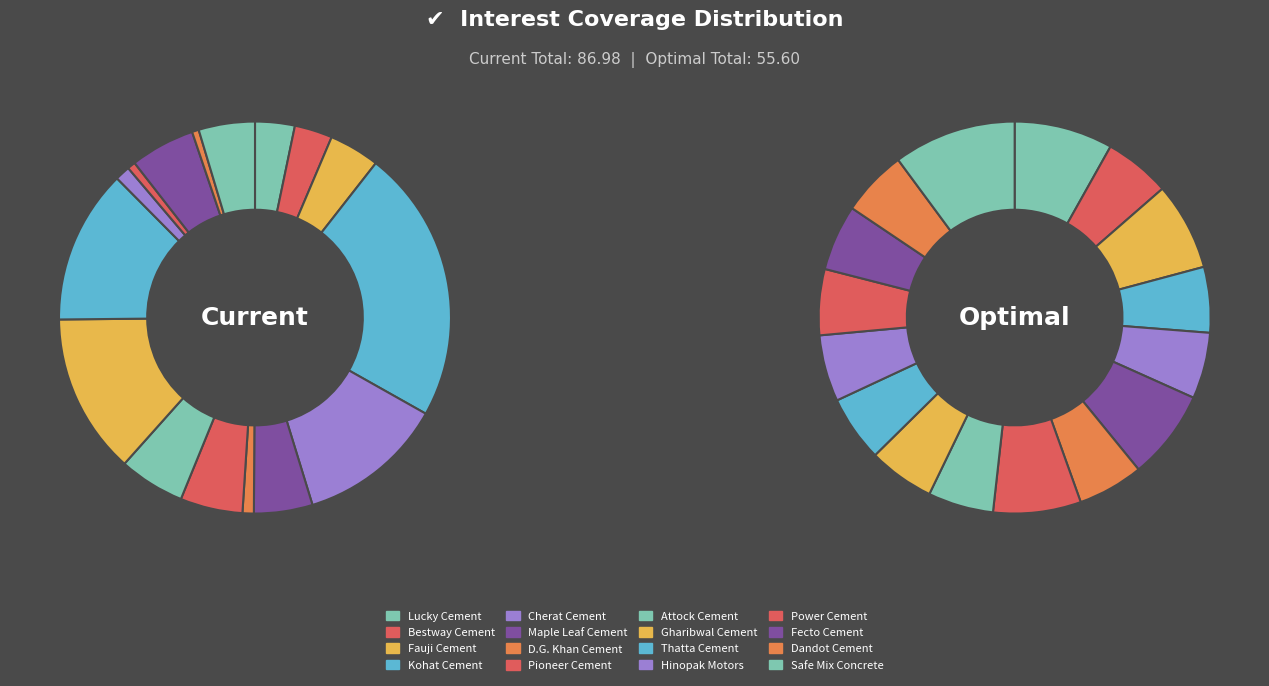

Rank the series by their average value, from highest to lowest.

current_interest_coverage, optimal_interest_coverage